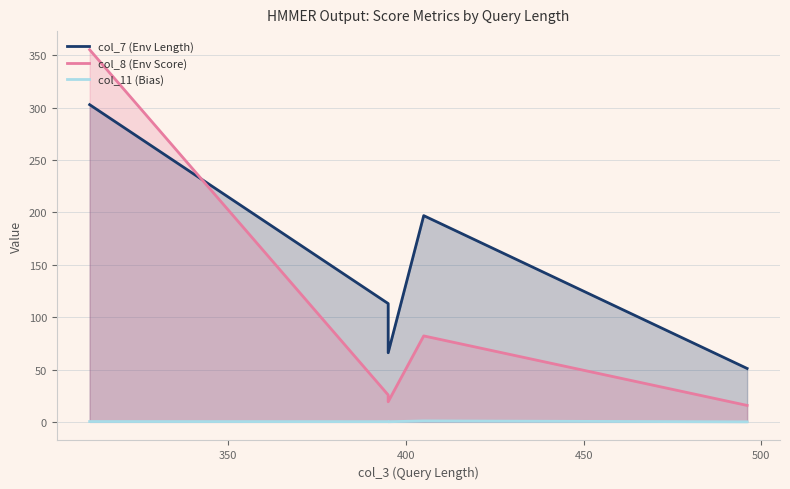

Reading right to left, extract all data points from this chart.

col_7 (Env Length): 51.0	197.0	66.0	113.0	303.0
col_8 (Env Score): 15.7	82.1	19.2	25.7	355.5
col_11 (Bias): 0.0	0.9	0.1	0.2	0.3